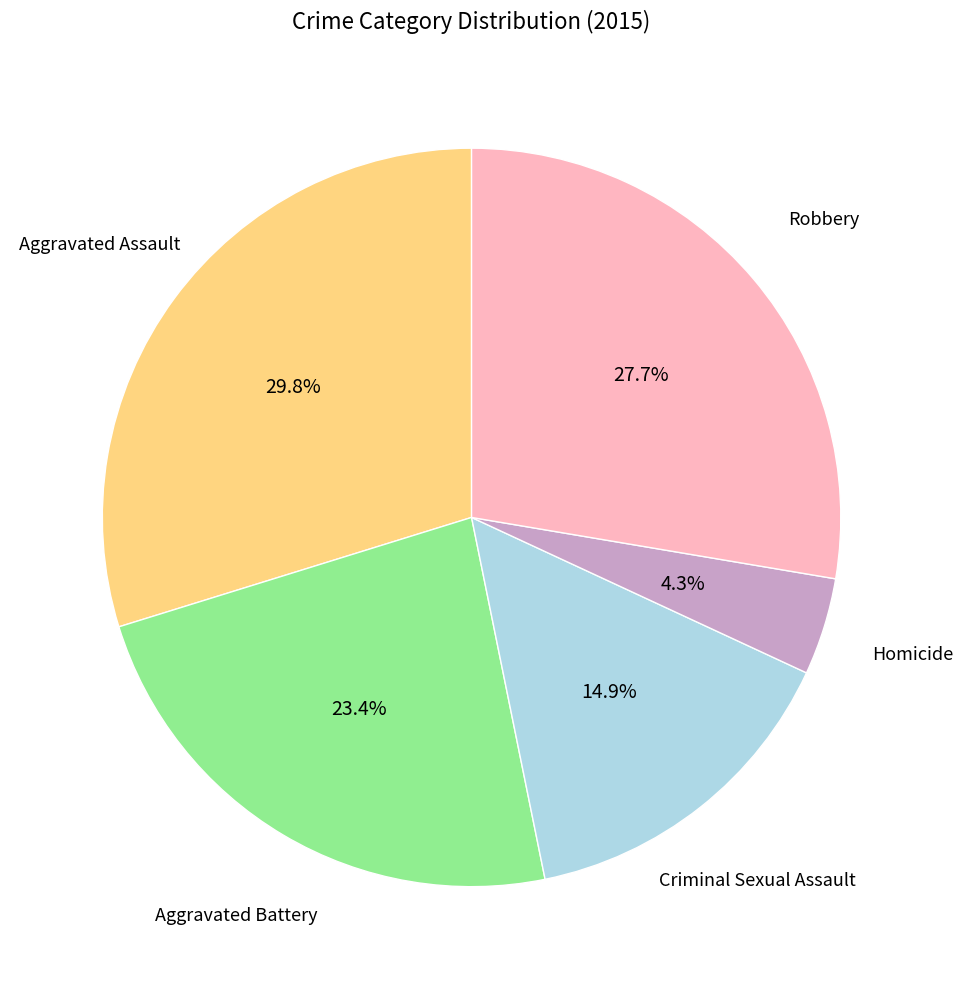

Is there a majority slice in this chart?

No